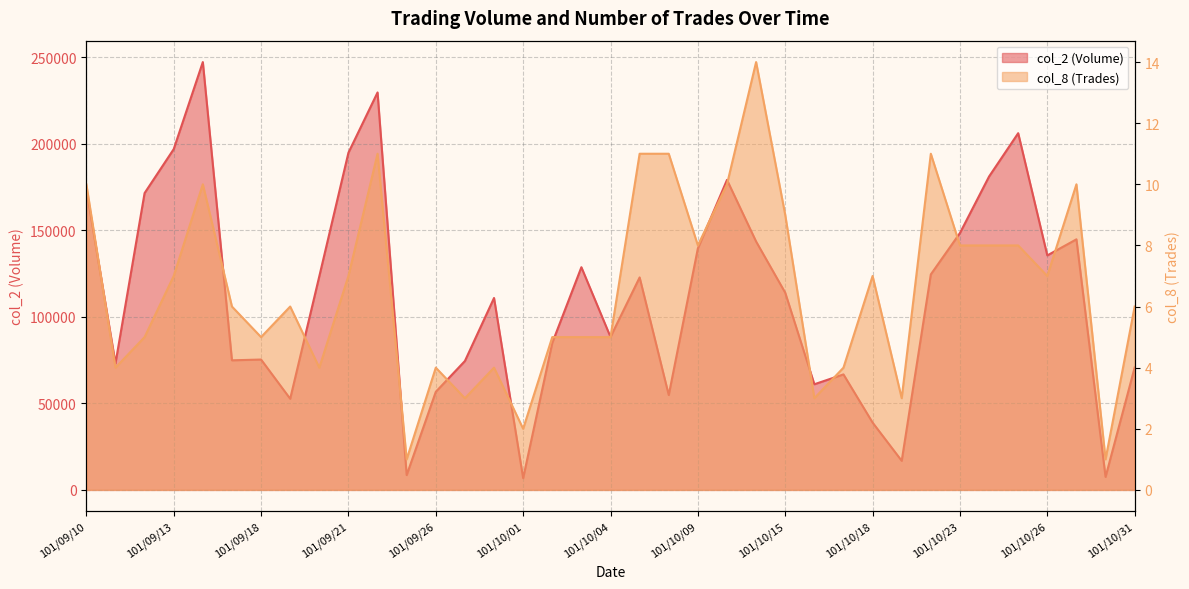

Which category has the highest value in the col_8 (Trades) series?

101/10/12